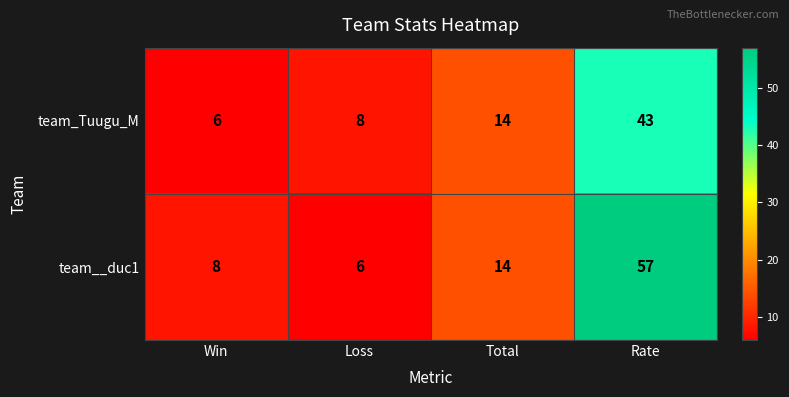

Where is team__duc1 nearest to the value 31?

Total